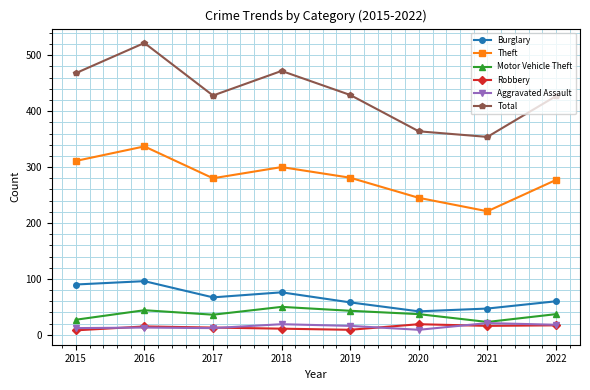

The value of Robbery at 2016 is 15. True or false?

True